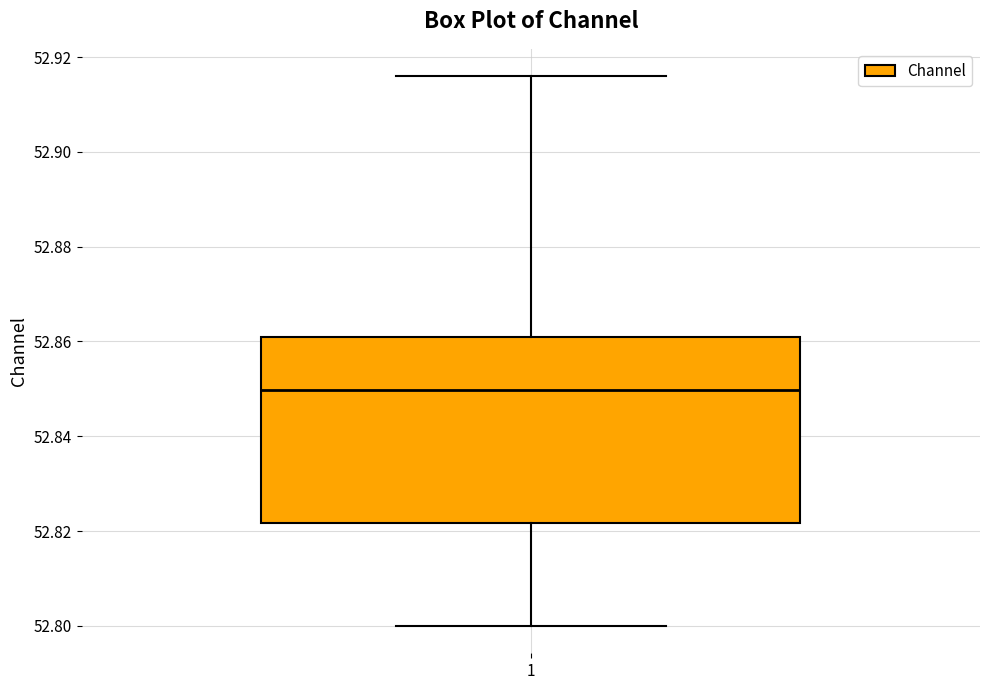

Transcribe this box plot: give where the median line is, the range the box spans, and where the two whiskers end, as read against the y-axis. The values are not printed on the chart, so give them approximately, as read against the axis.

median 52.850, box 52.822 to 52.860, whiskers 52.800 to 52.916